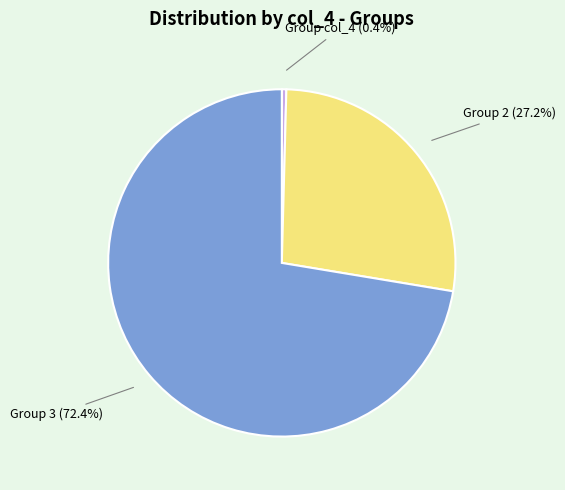

Count the number of slices in the pie.

3